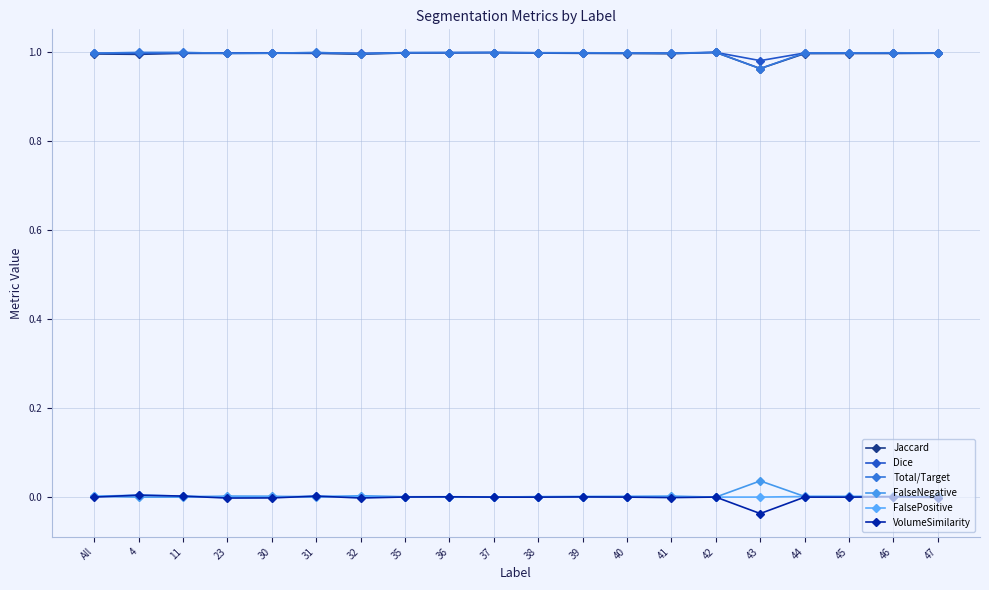

True or false: VolumeSimilarity and Jaccard cross at least once.

False